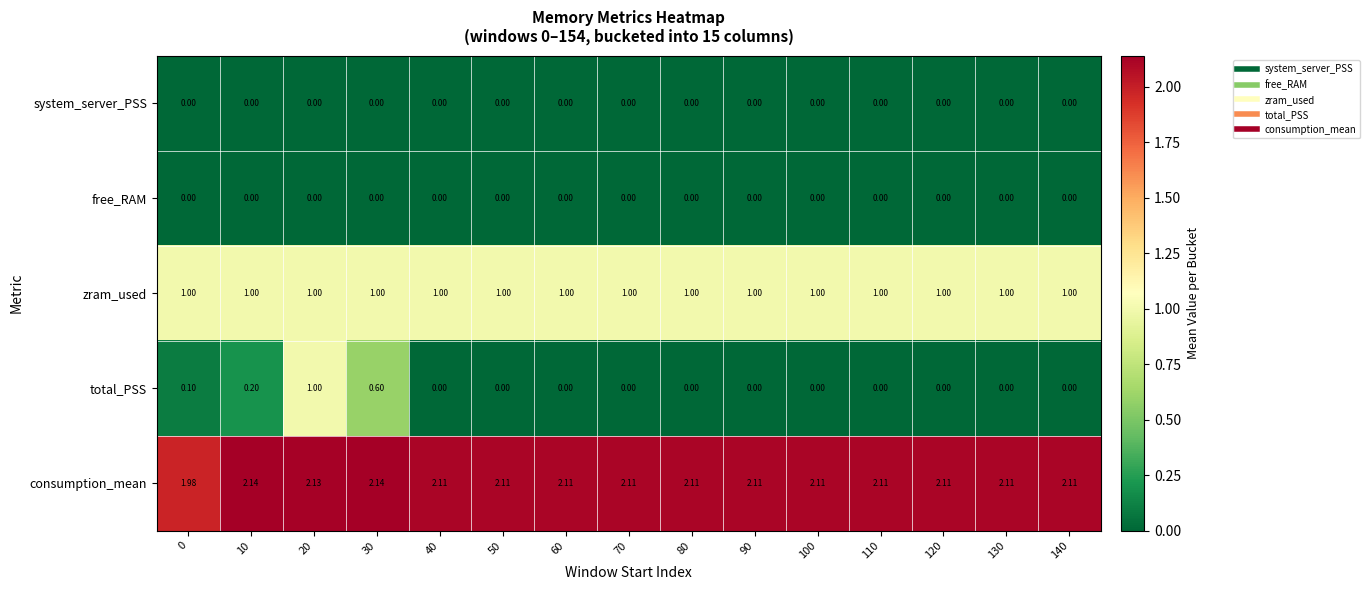

Which series has the widest spread of values?

total_PSS